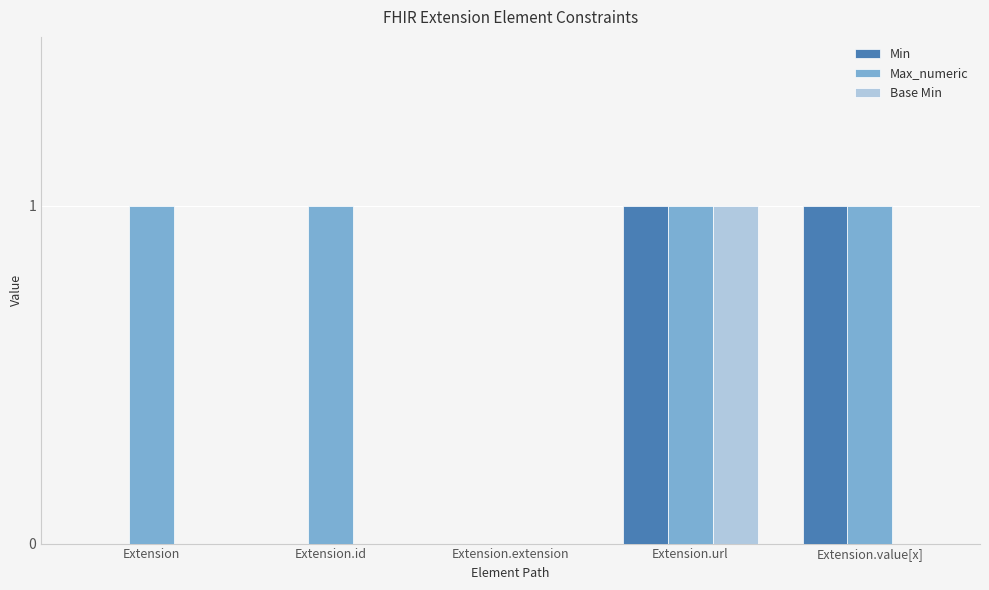

How many groups of bars are there?

5